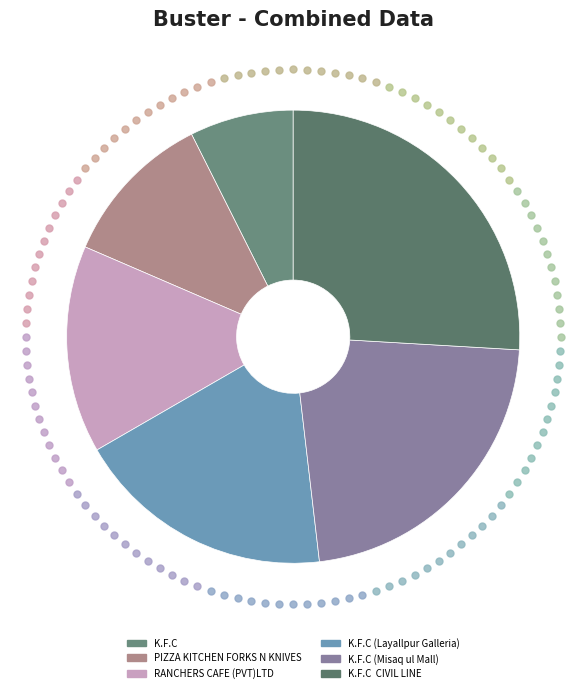

Does RANCHERS CAFE (PVT)LTD account for over 50% of the chart?

No